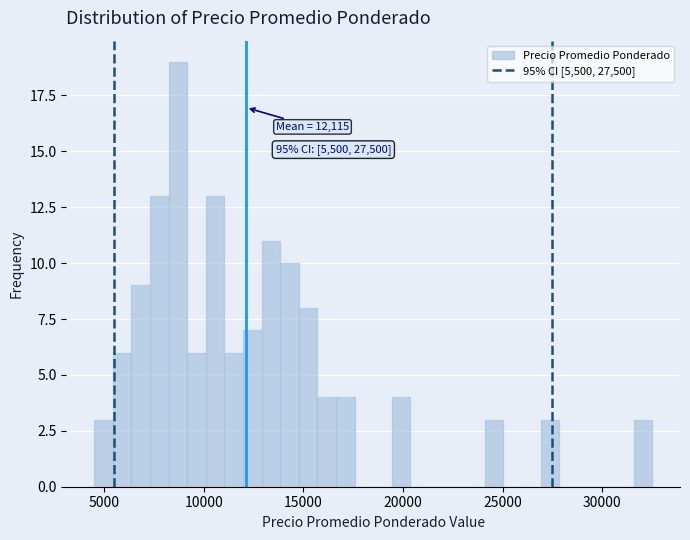

Around what value on the x-axis is the tallest bar? Give the approximate position of its centre, as read against the axis.

8500